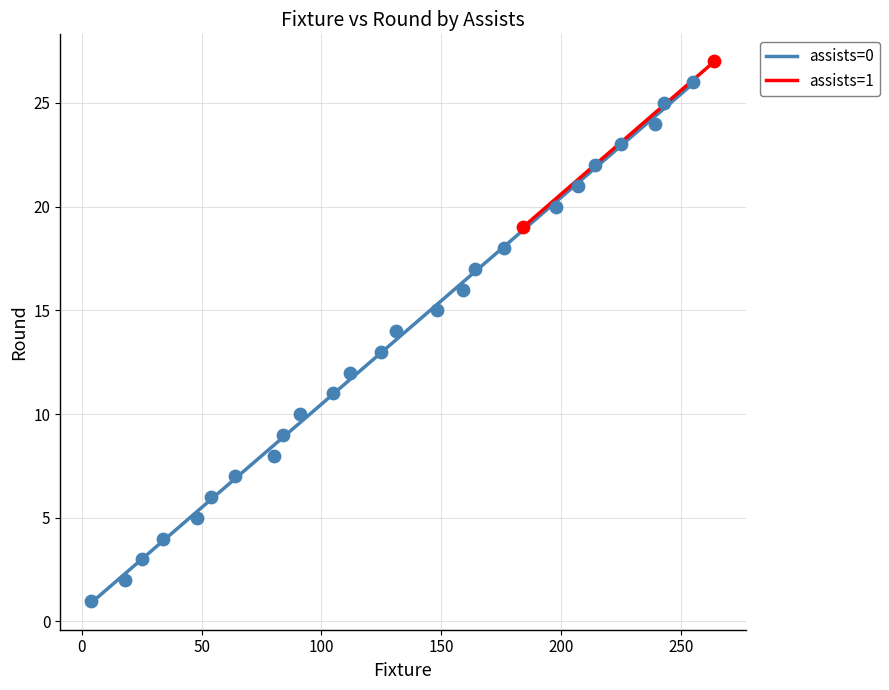

What are all the series names shown in the legend?

assists=0, assists=1